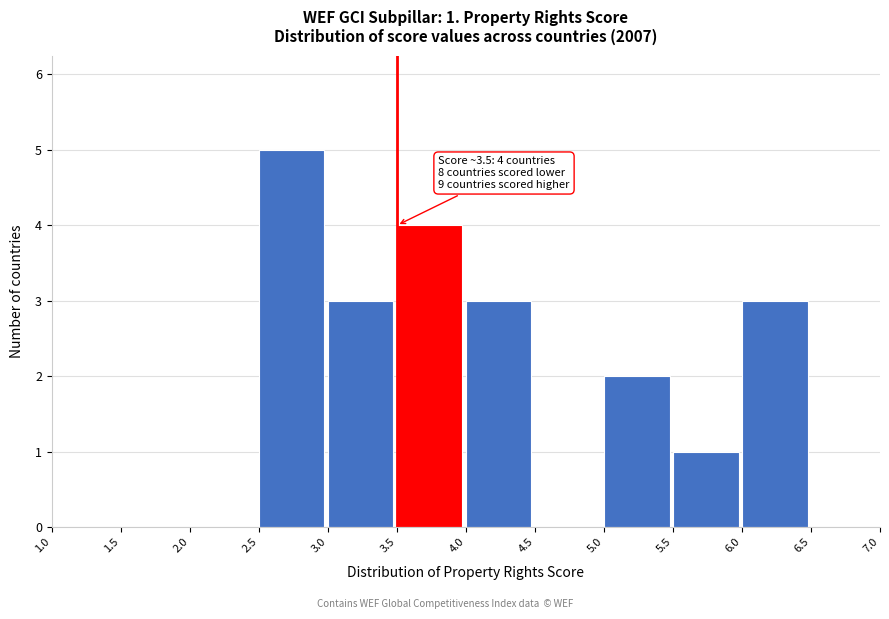

Which range on the x-axis has the tallest bar?

2.5 to 3.0